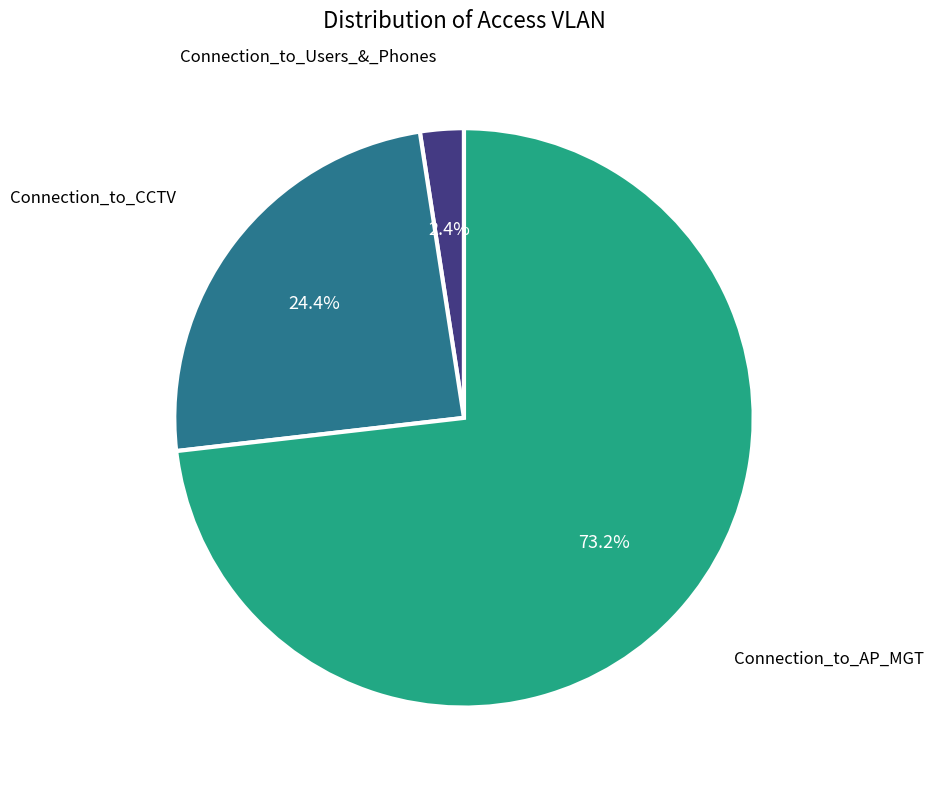

Is there any slice that represents more than half of the pie?

Yes